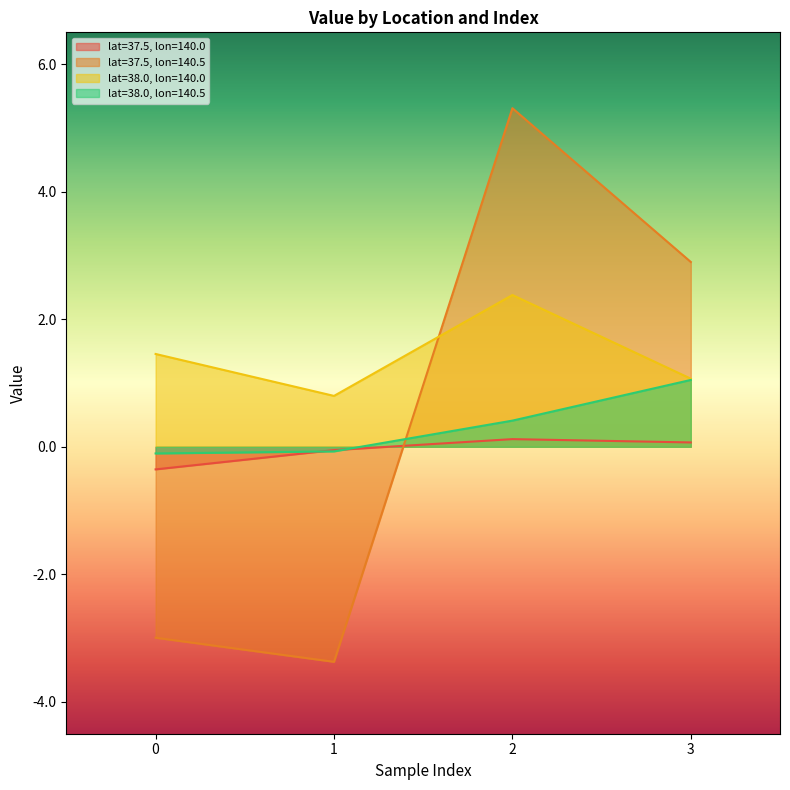

True or false: lat=38.0, lon=140.5 and lat=38.0, lon=140.0 cross at least once.

False